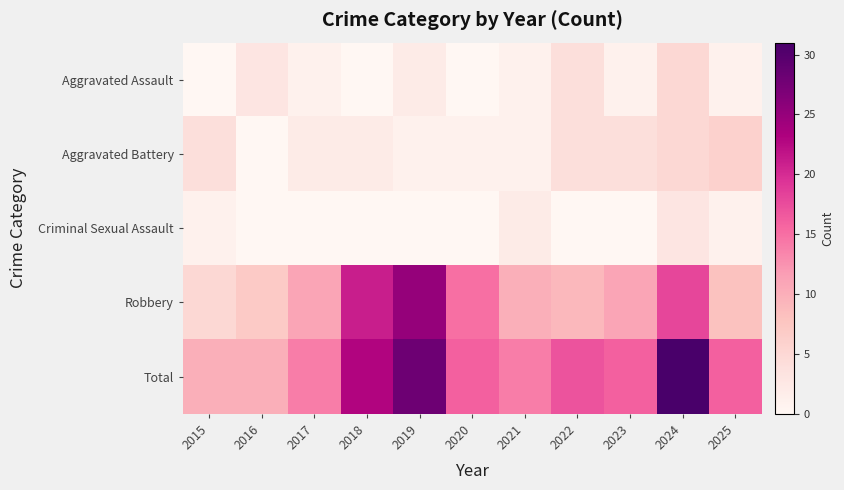

Rank the series at 2025 from lowest to highest value.

Aggravated Assault, Criminal Sexual Assault, Aggravated Battery, Robbery, Total